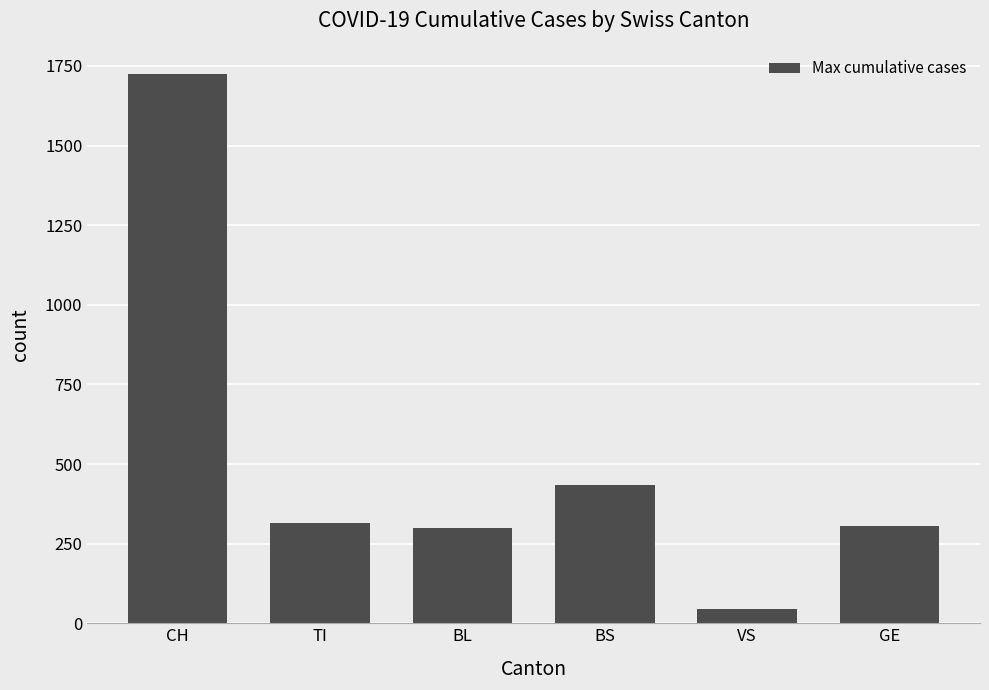

What position from the left is TI?

2